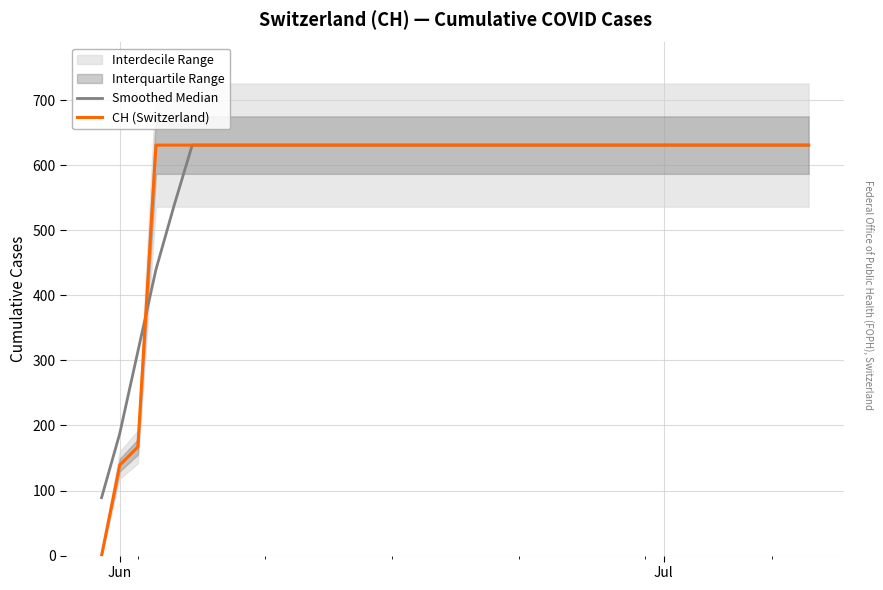

What is the maximum value for Smoothed Median?

631.0